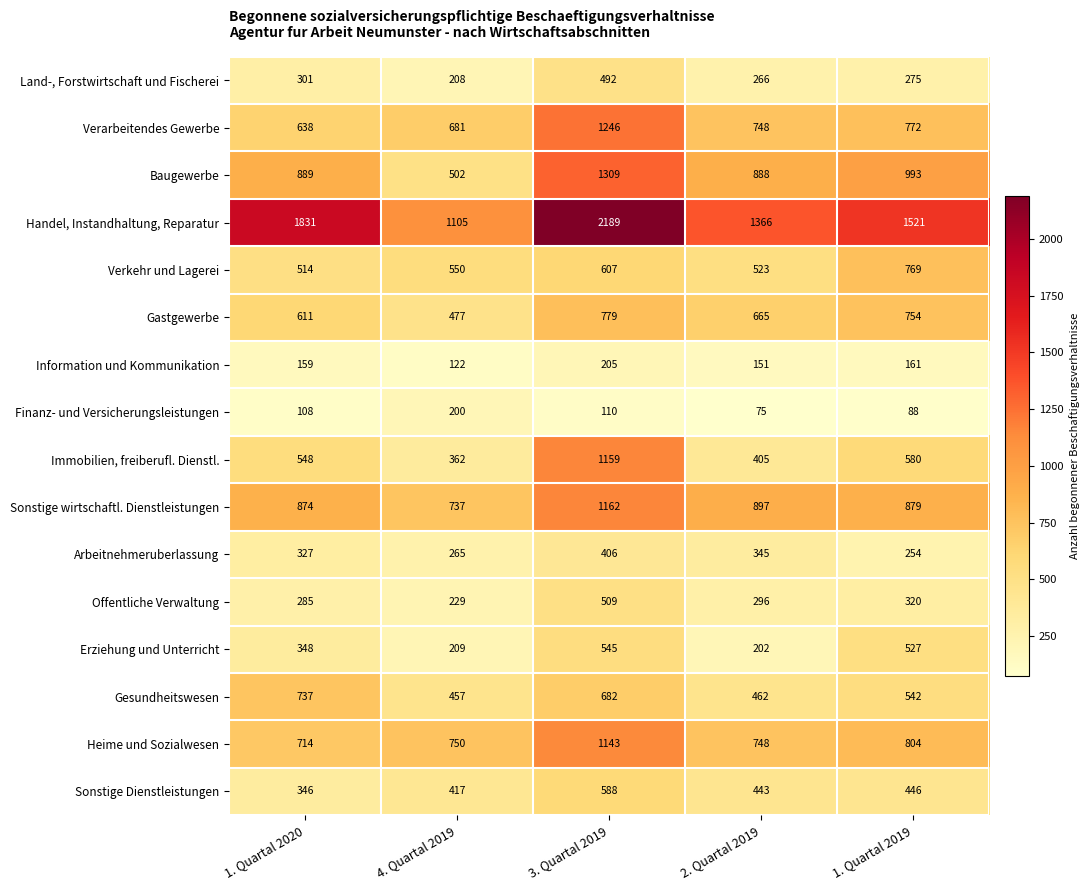

What is the spread (max minus min) of values at 4. Quartal 2019?

983